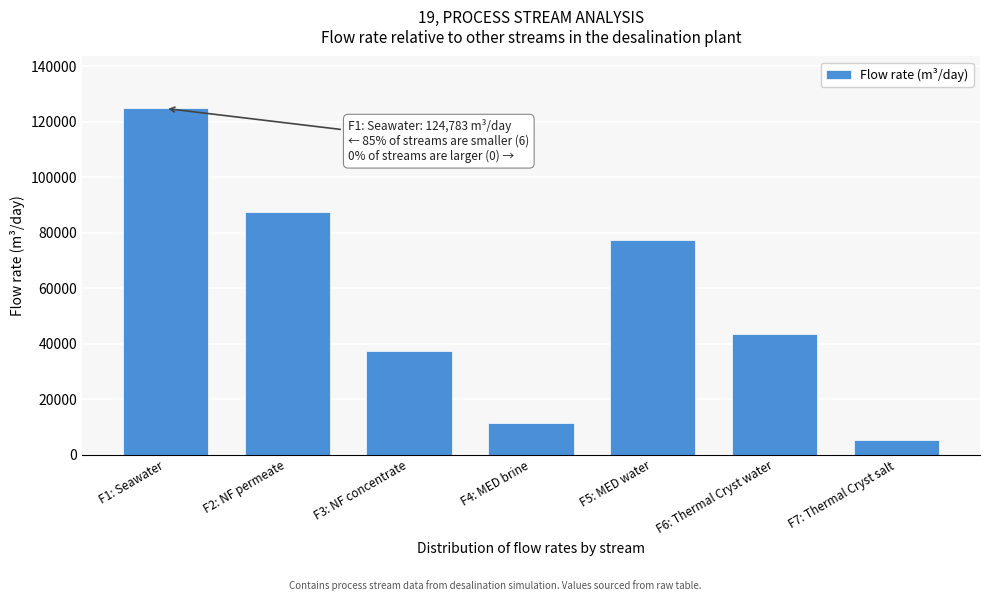

List the labels in order of value, smallest first.

F7: Thermal Cryst salt, F4: MED brine, F3: NF concentrate, F6: Thermal Cryst water, F5: MED water, F2: NF permeate, F1: Seawater